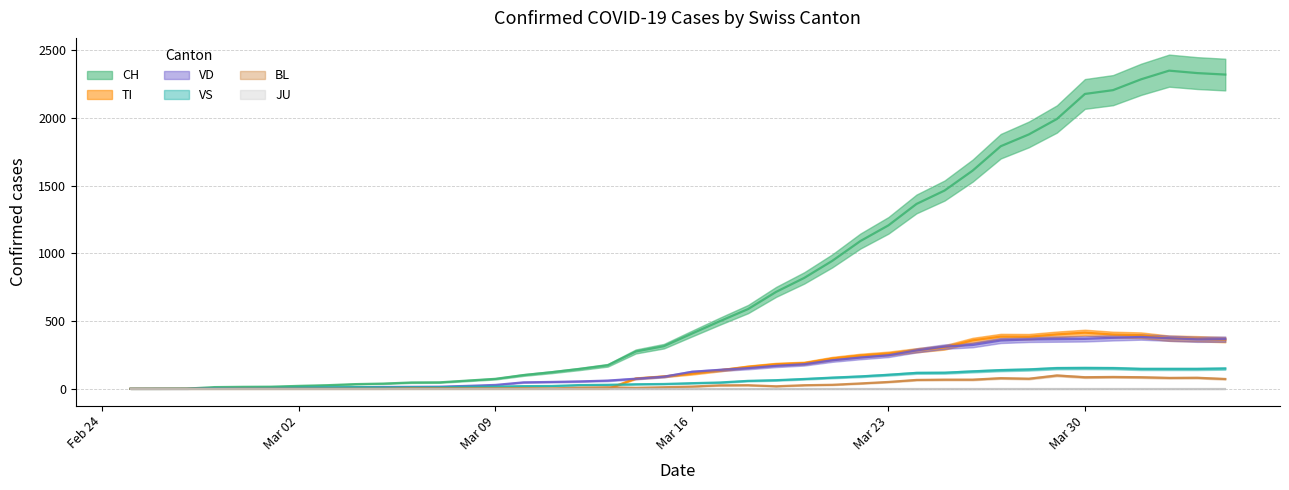

What is the maximum value shown in the chart?

2349